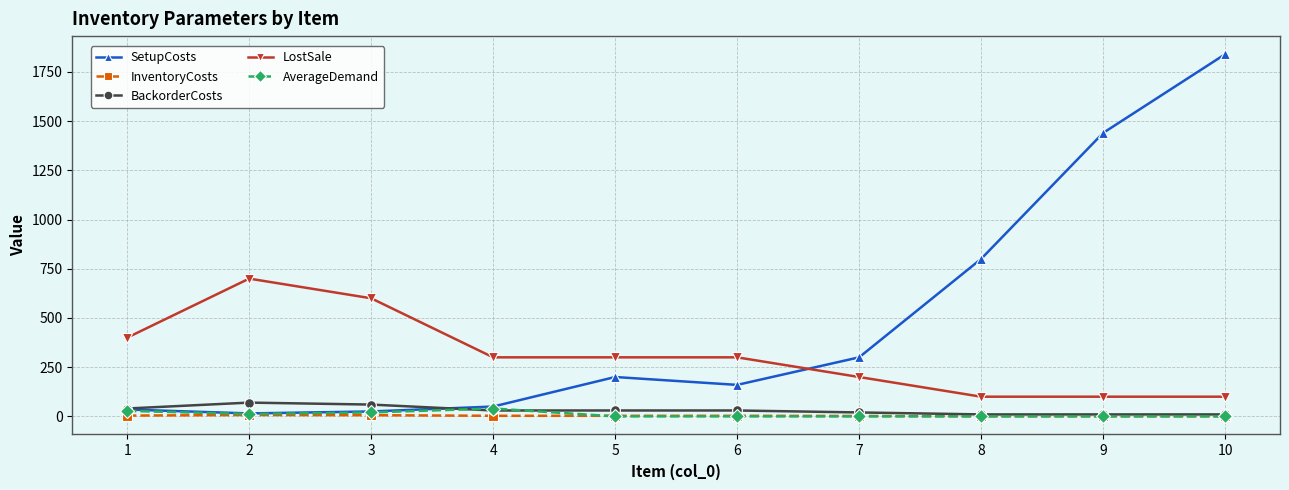

True or false: LostSale and BackorderCosts intersect in this chart.

False